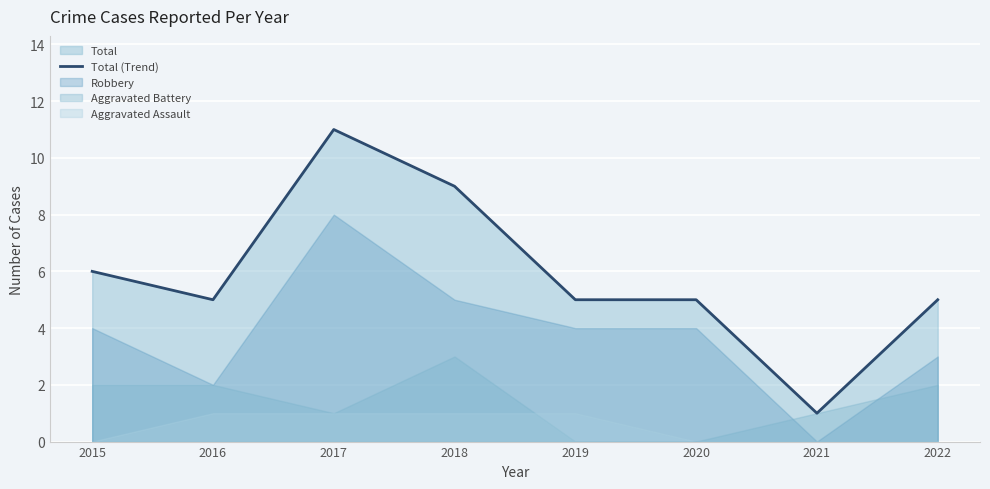

How many points are higher than both their immediate neighbors (excluding endpoints)?

1